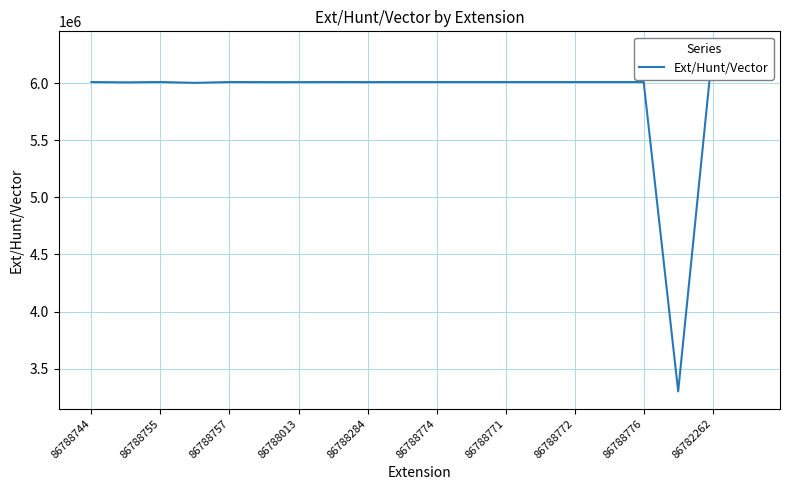

List the labels in order of value, largest first.

18, 19, 13, 16, 15, 10, 86782262, 14, 12, 11, 86788284, 86788757, 86788772, 86788744, 86788776, 86788774, 86788771, 86788755, 86788013, 17